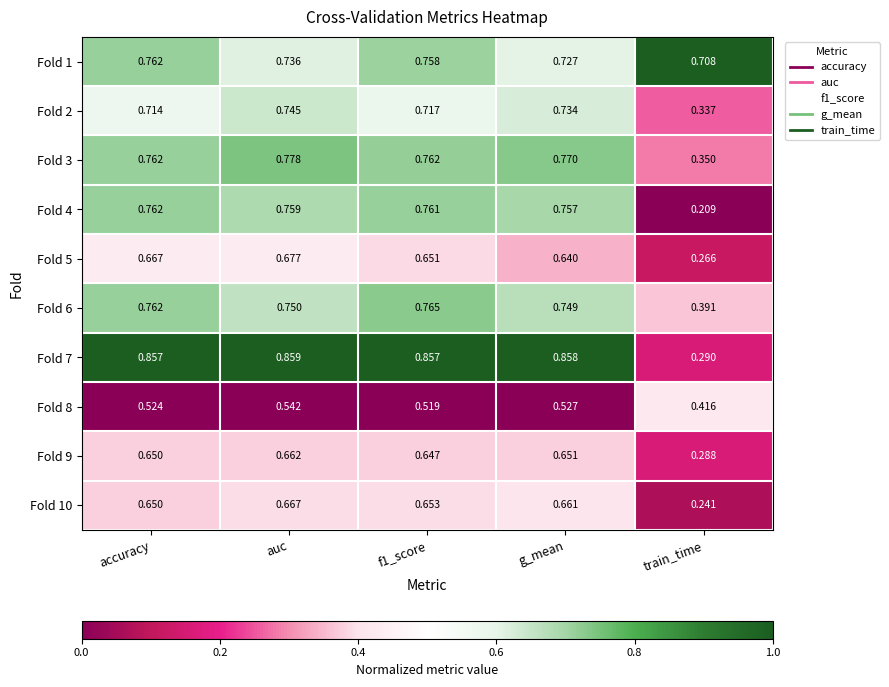

Where is Fold 1 nearest to the value 0?

train_time